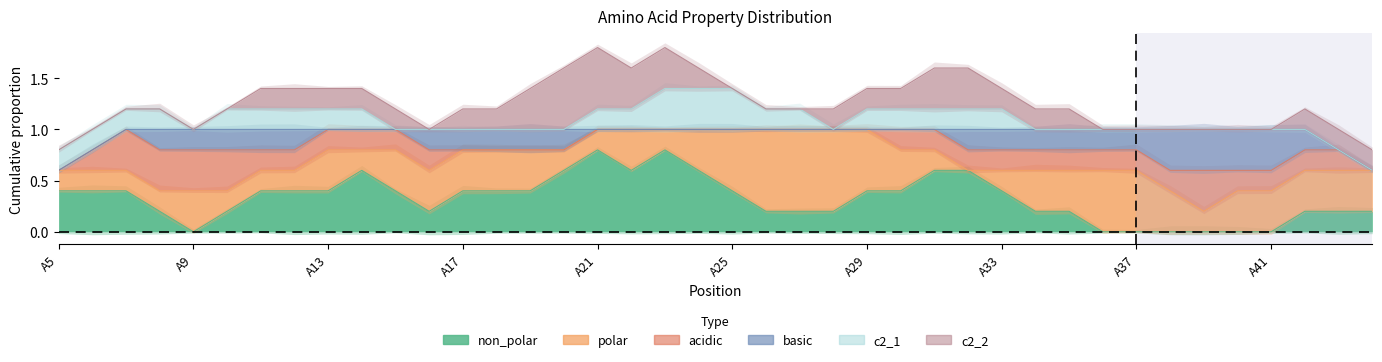

How many lines are shown in the chart?

6